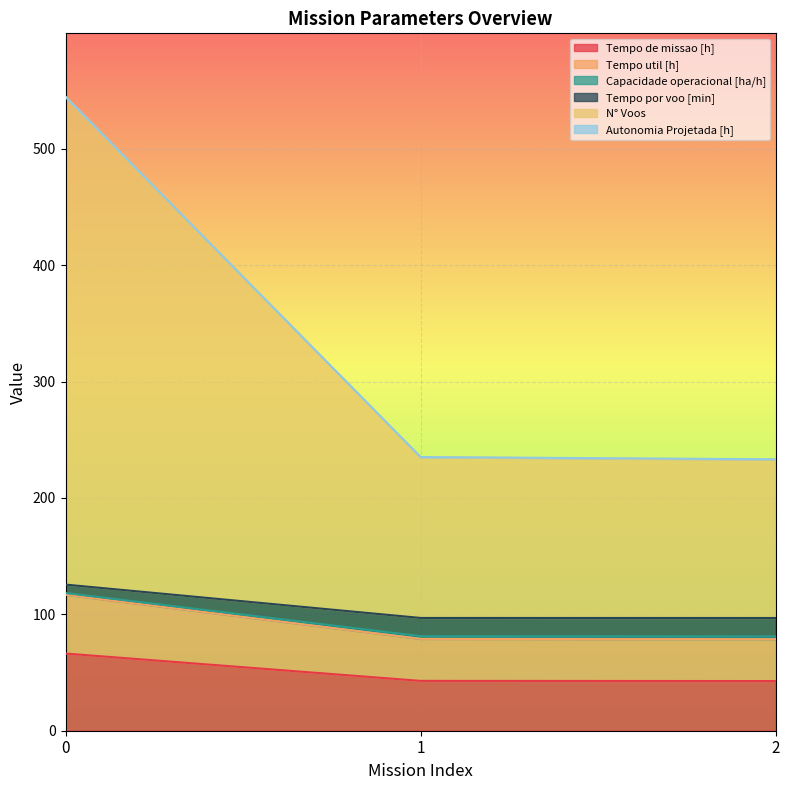

Is it true that Tempo por voo [min] equals 110.9 at 2?

False